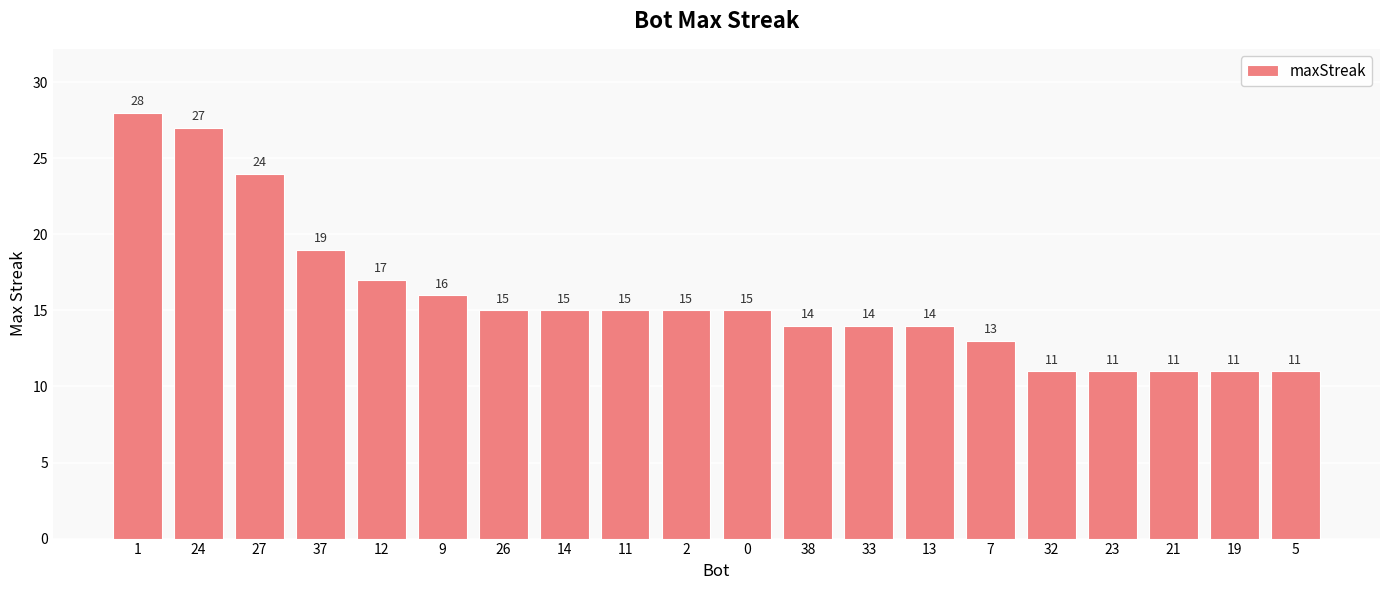

What is the sum of the values at 9 and 38?

30